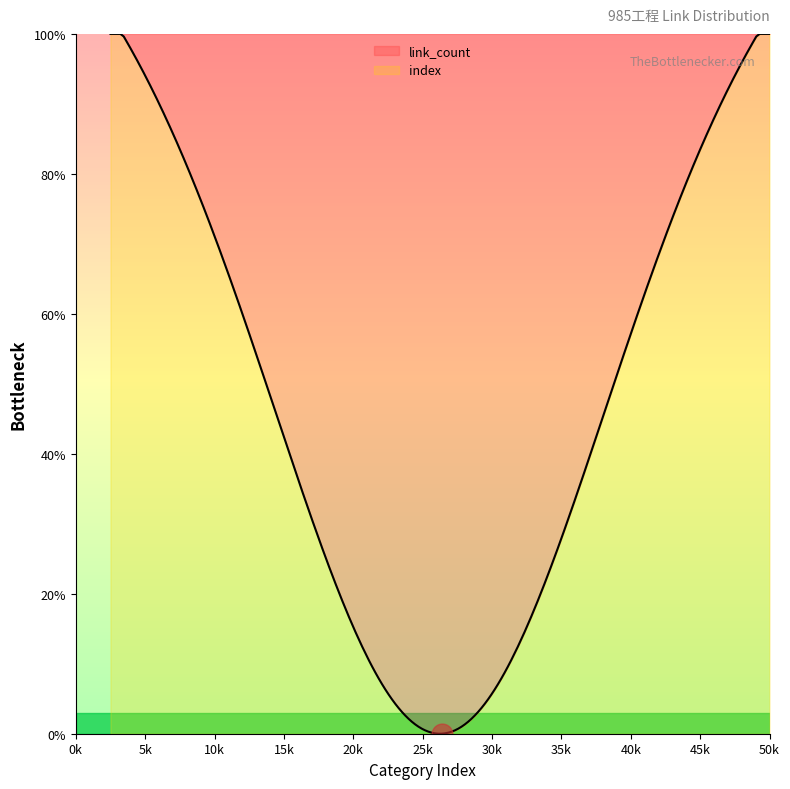

What is the greatest value displayed?

100.0